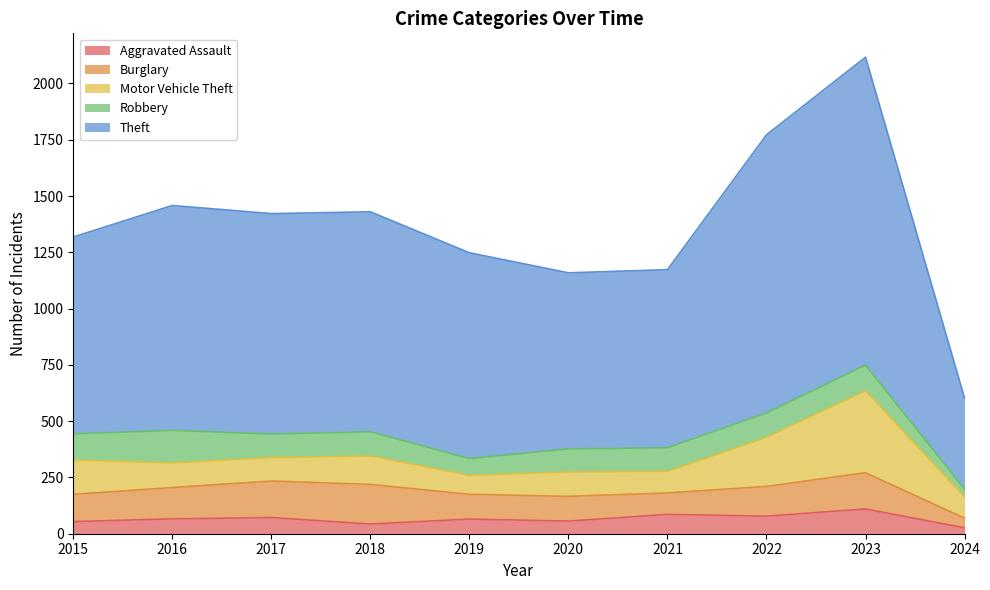

At which label does Robbery first exceed 107?

2015